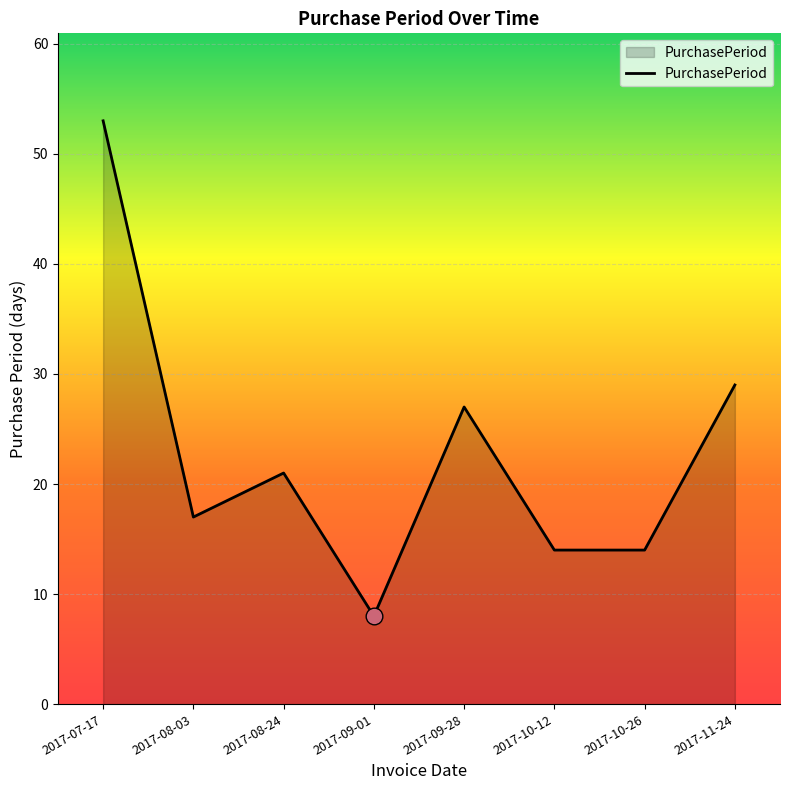

What is the change in value from 2017-09-28 to 2017-10-12?

-13